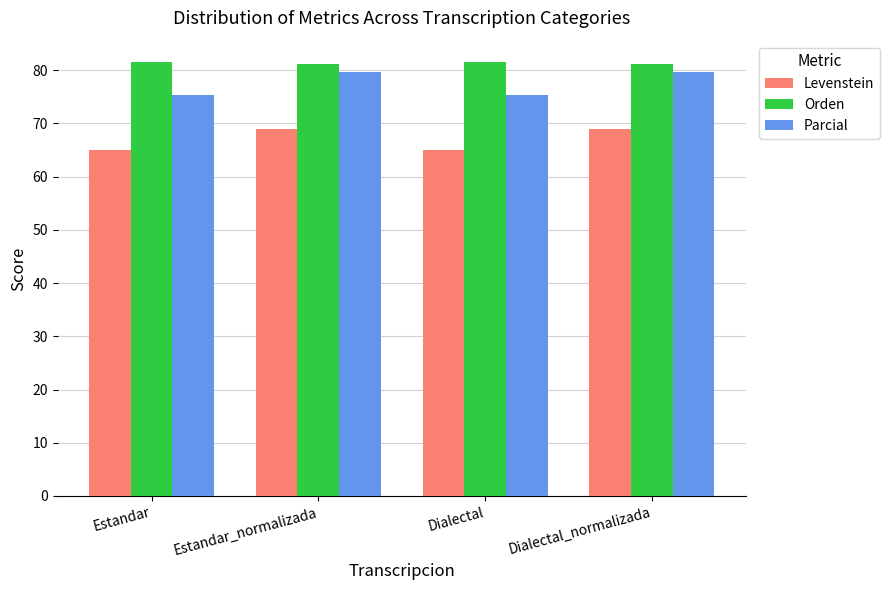

How many data points in Levenstein are above 68?

2